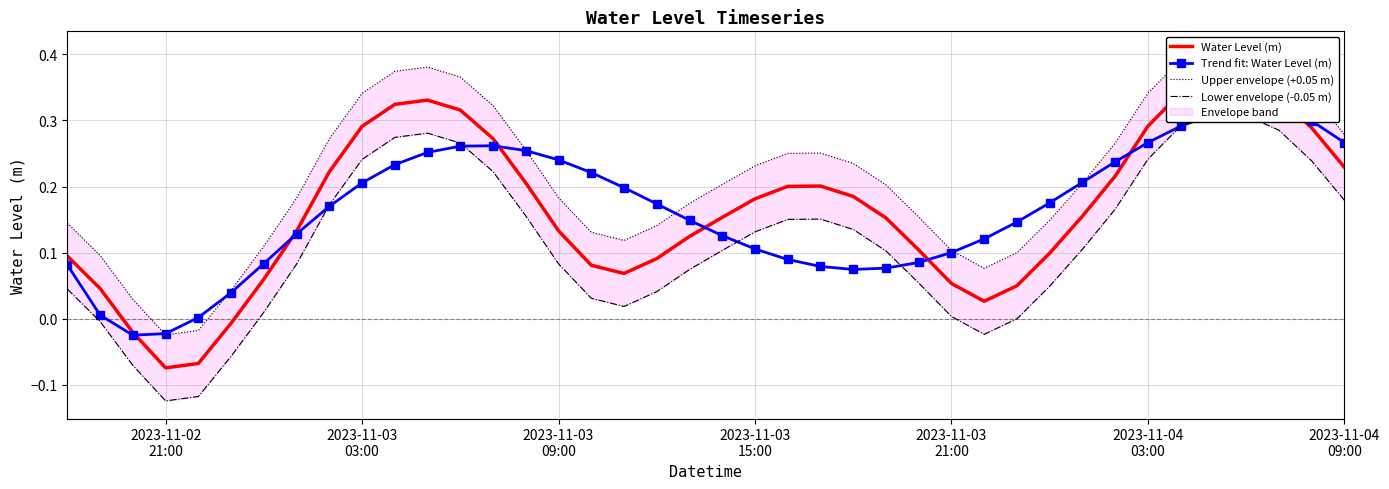

True or false: Water Level (m) and Lower envelope (-0.05 m) intersect in this chart.

False